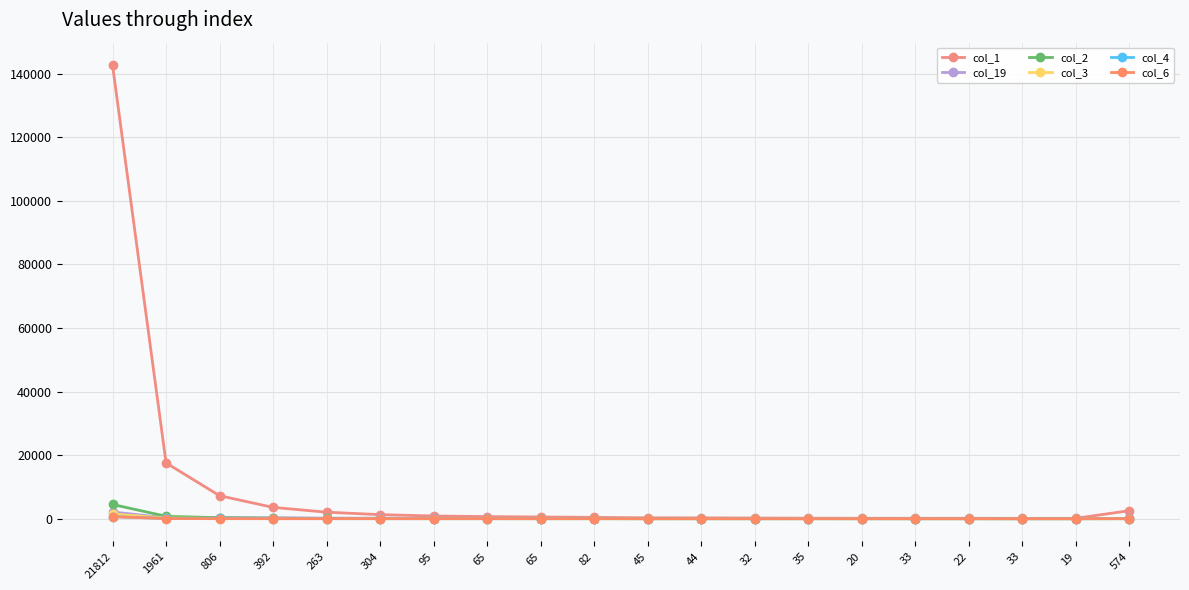

Reading left to right, list all the values displayed in this chart.

col_1: 142571	17540	7233	3566	2046	1281	849	663	540	416	285	268	212	166	140	135	141	110	107	2517
col_19: 2114	299	323	289	179	168	93	95	49	36	27	32	26	23	14	19	20	10	12	99
col_2: 4484	758	313	171	77	48	42	33	20	34	6	10	4	11	7	6	5	2	1	38
col_3: 1477	213	112	52	23	21	14	15	11	13	4	6	6	6	6	0	2	2	2	8
col_4: 645	93	96	40	22	16	12	13	8	12	2	3	3	9	6	3	3	0	0	7
col_6: 632	47	22	7	10	8	3	7	1	6	3	3	2	5	5	2	1	0	0	4